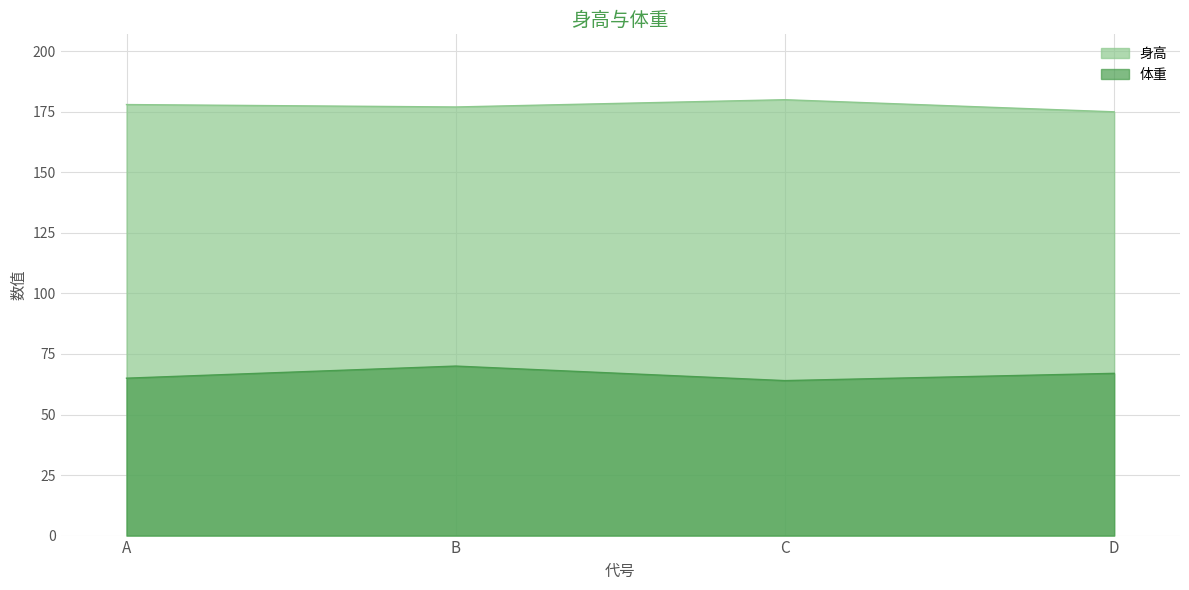

The 体重 series shows 30 at B. True or false?

False